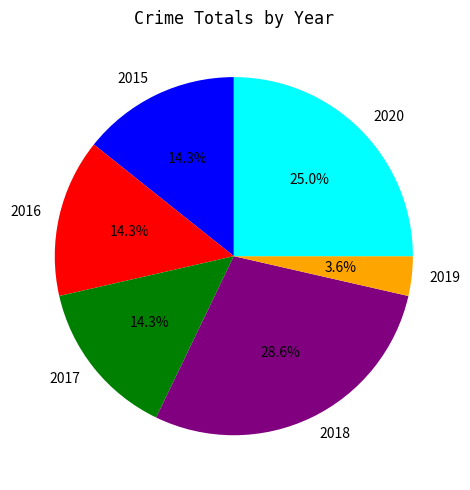

Count the number of slices in the pie.

6